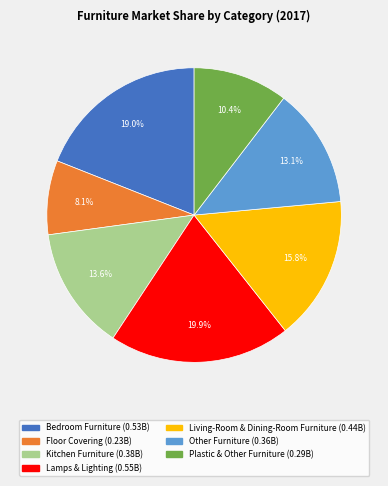

What percentage is the Other Furniture slice, to the nearest percent?

13%